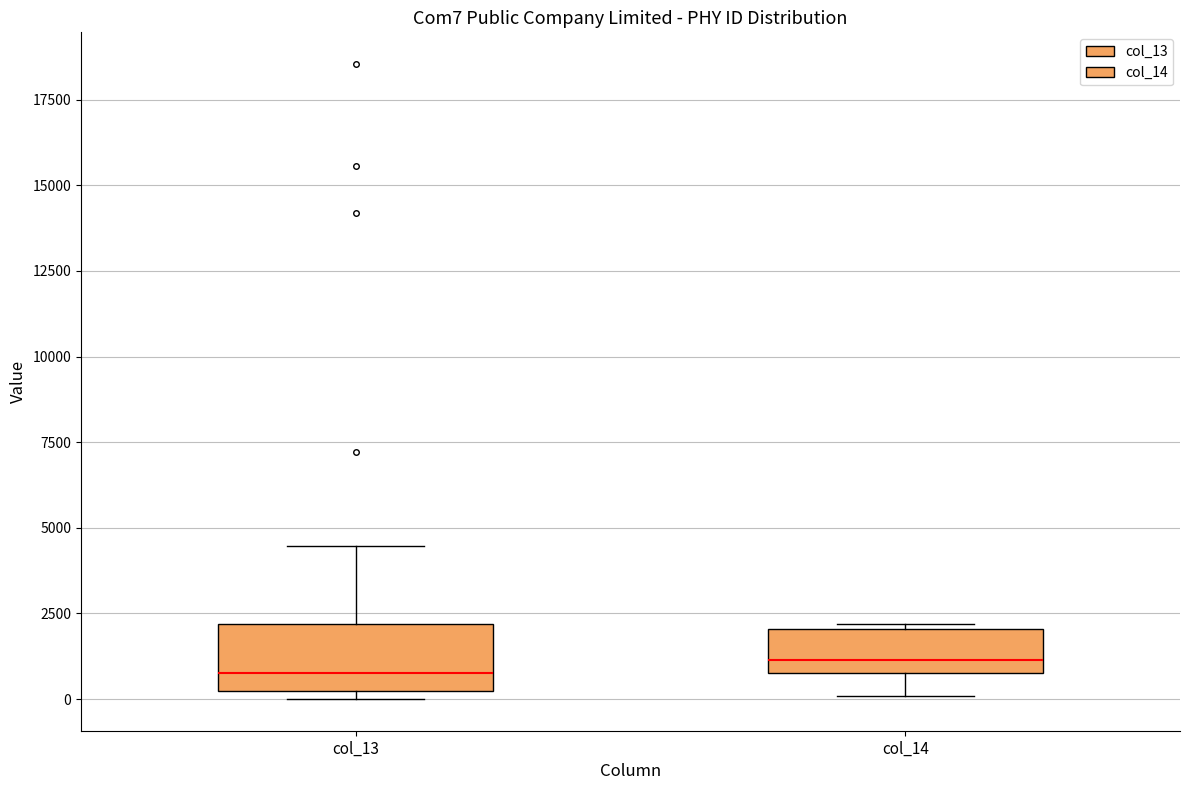

Reading left to right, transcribe this box plot: for each box, give where its median line is, the range the box spans, and where its two whiskers end, as read against the y-axis. The values are not printed on the chart, so give them approximately, as read against the axis.

col_13: median 1000, box 0 to 2000, whiskers 0 (just below the box's lower edge) to 4500
col_14: median 1000, box 500 to 2000, whiskers 0 to 2000 (just above the box's upper edge)